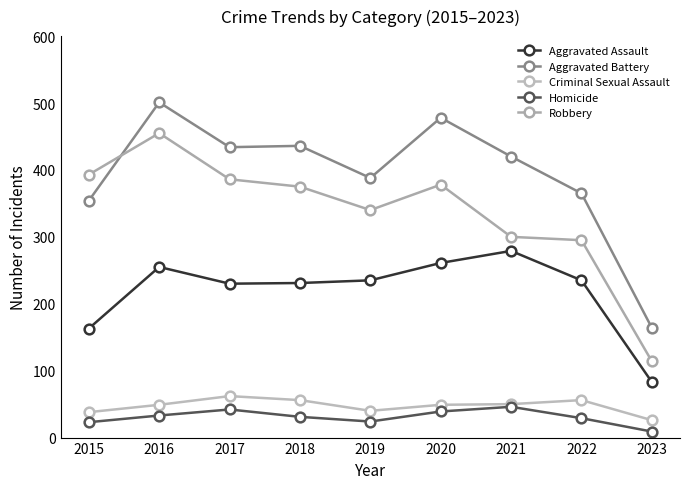

Which series has the largest total across all categories?

Aggravated Battery